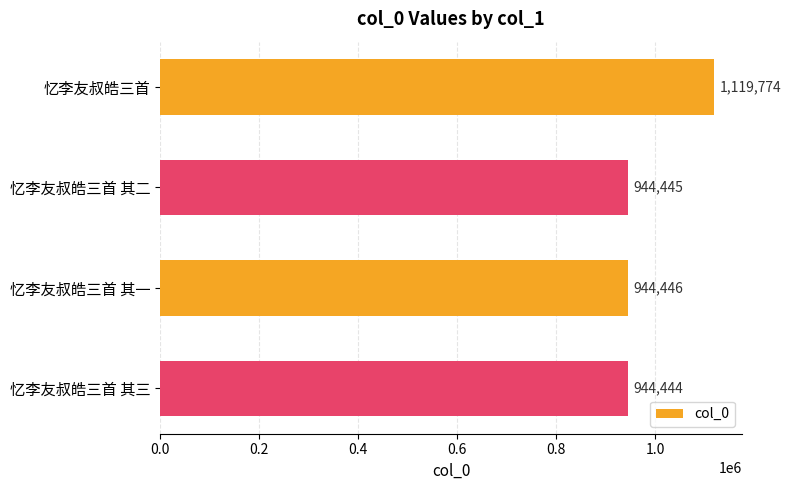

Approximately how many times larger is the value at 忆李友叔皓三首 其三 compared to 忆李友叔皓三首 其二?

1.0